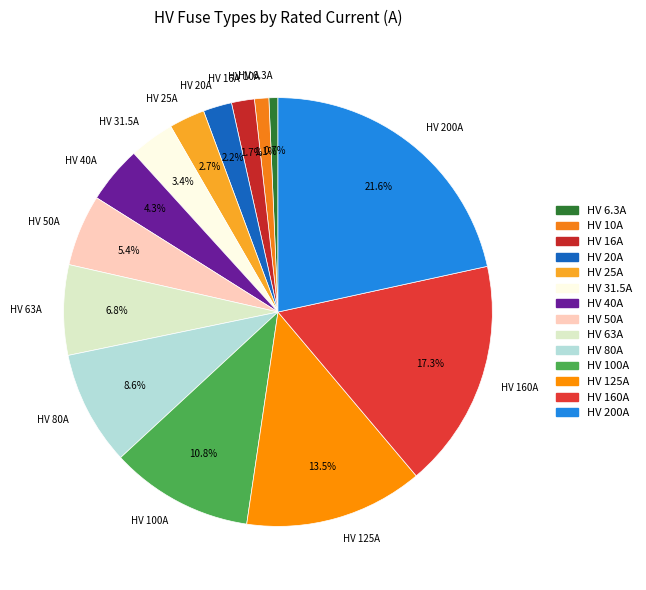

What is the largest slice in the pie chart?

HV 200A